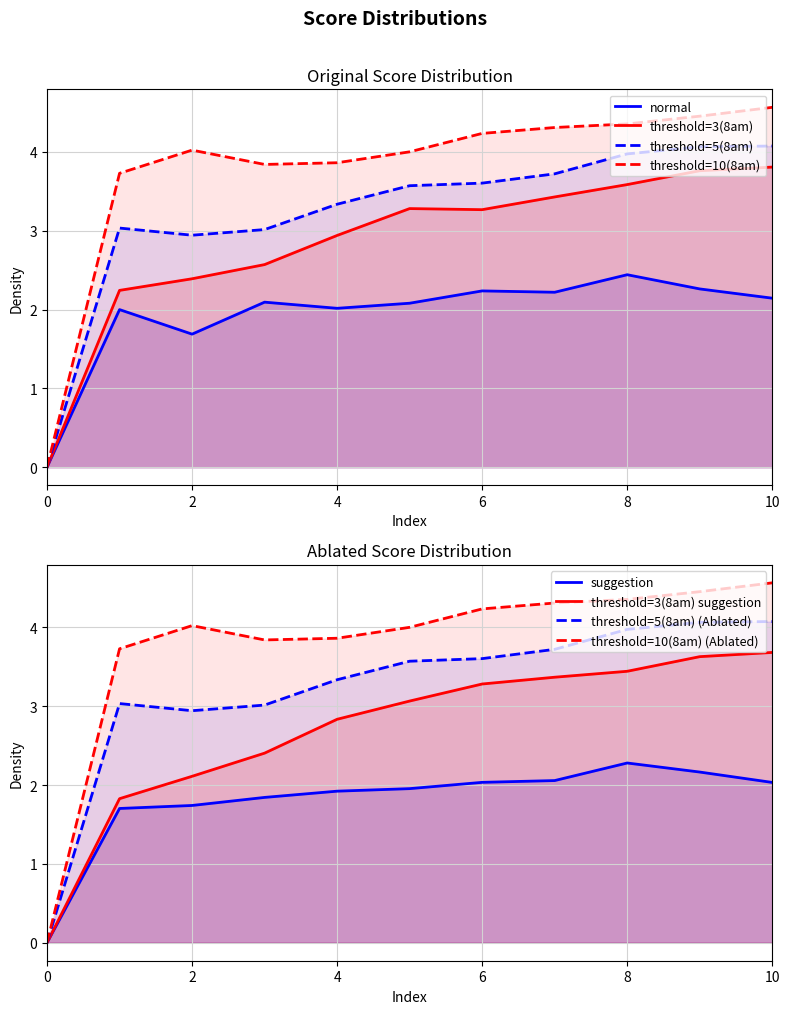

What is the value of the threshold=3(8am) suggestion point at the 6th from the left?

3.1